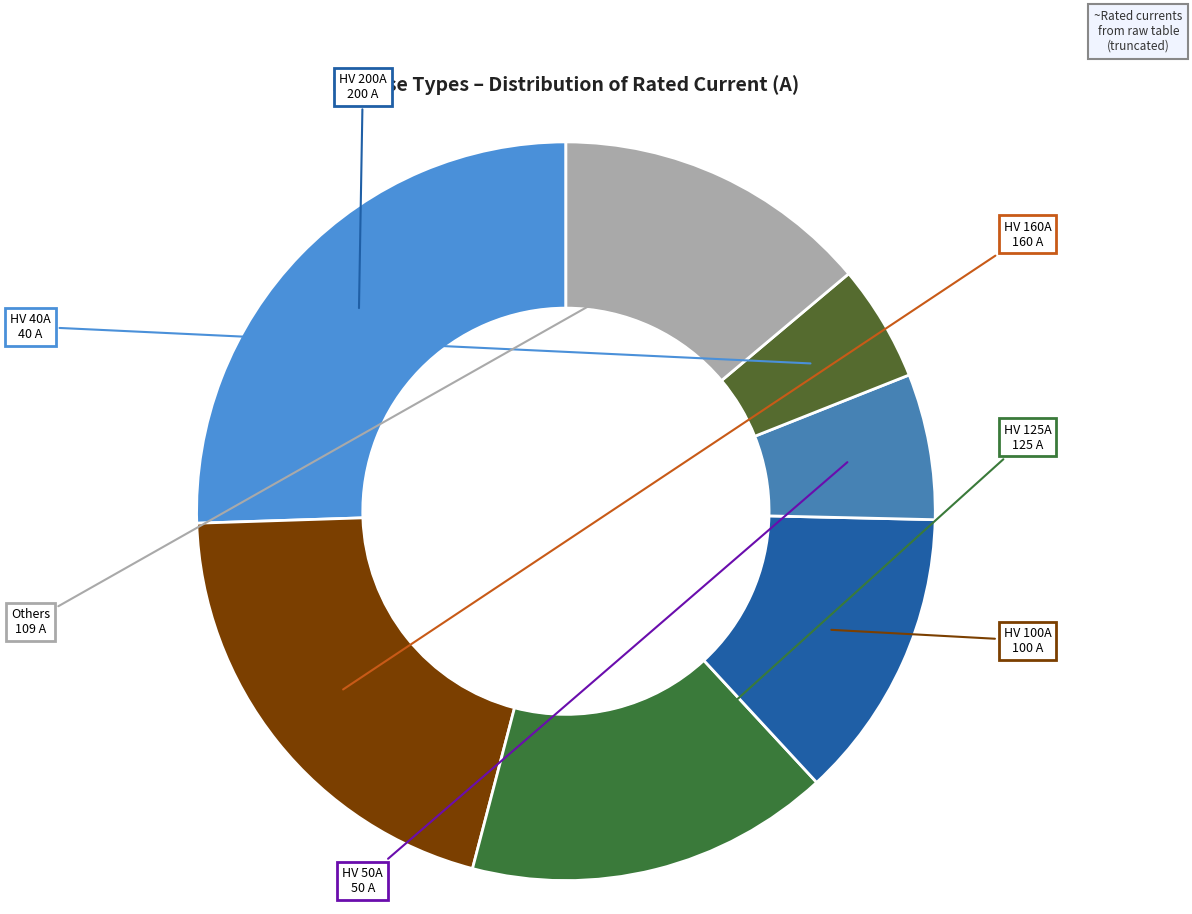

How many slices are in this pie chart?

7